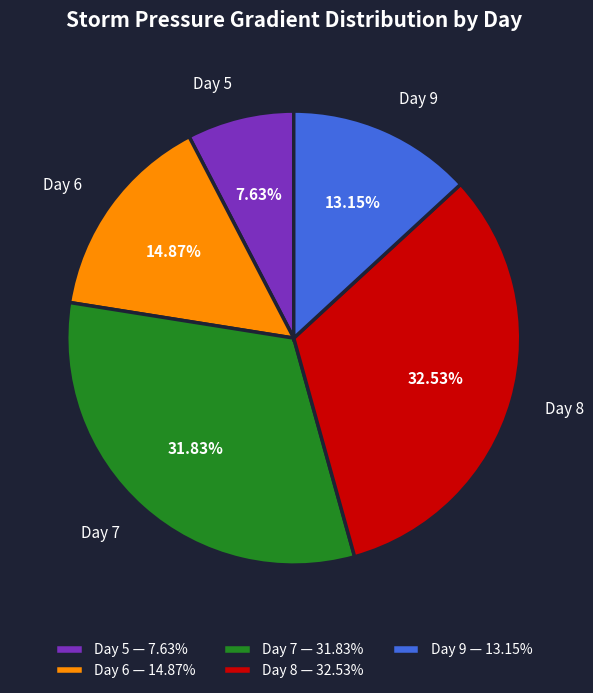

Combined, do Day 6 and Day 9 account for over 50%?

No